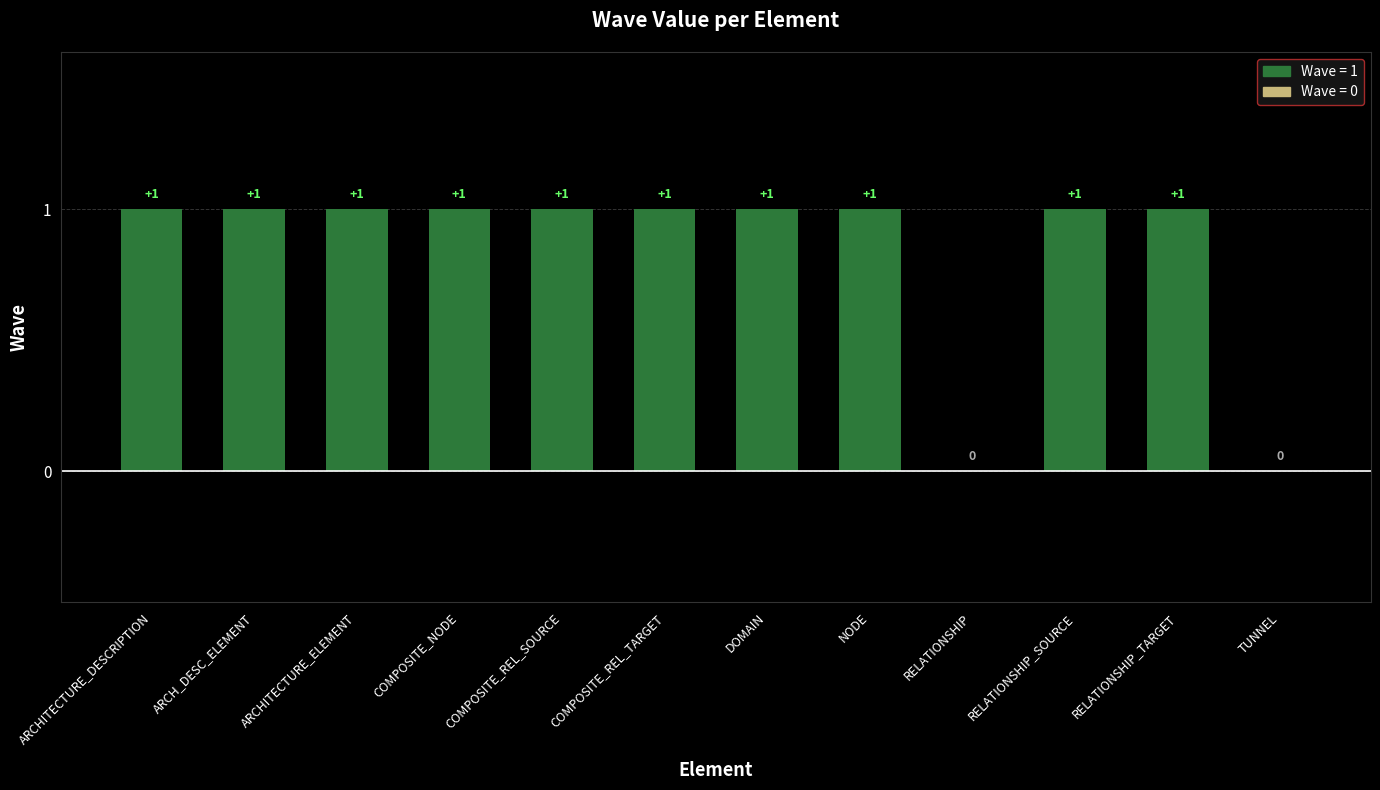

The value at COMPOSITE_REL_SOURCE is 2. True or false?

False